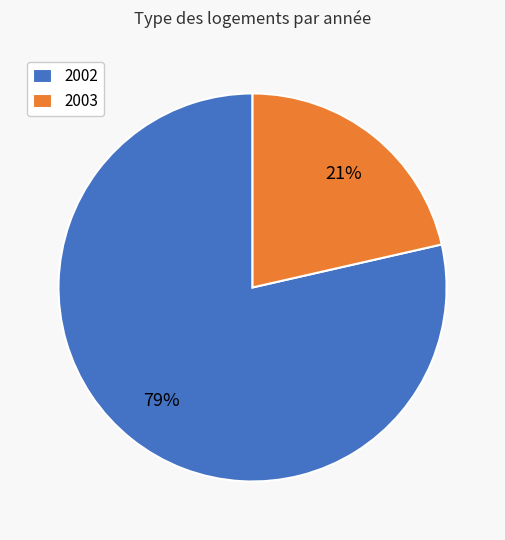

Between 2002 and 2003, which is larger?

2002